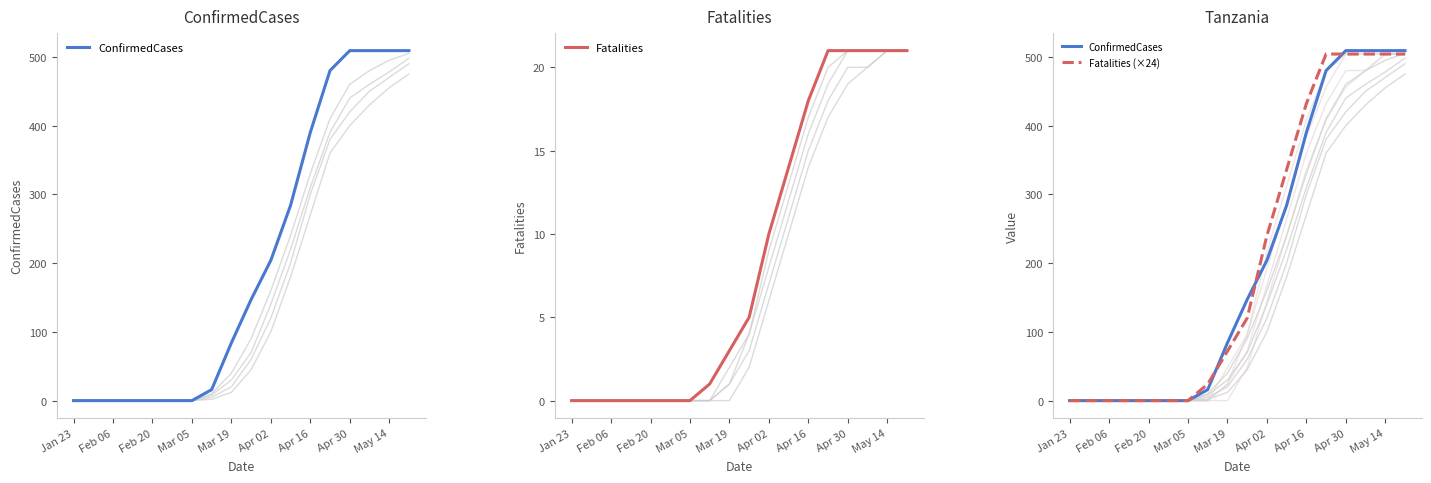

The value of Fatalities at Mar 19 is 1. True or false?

False